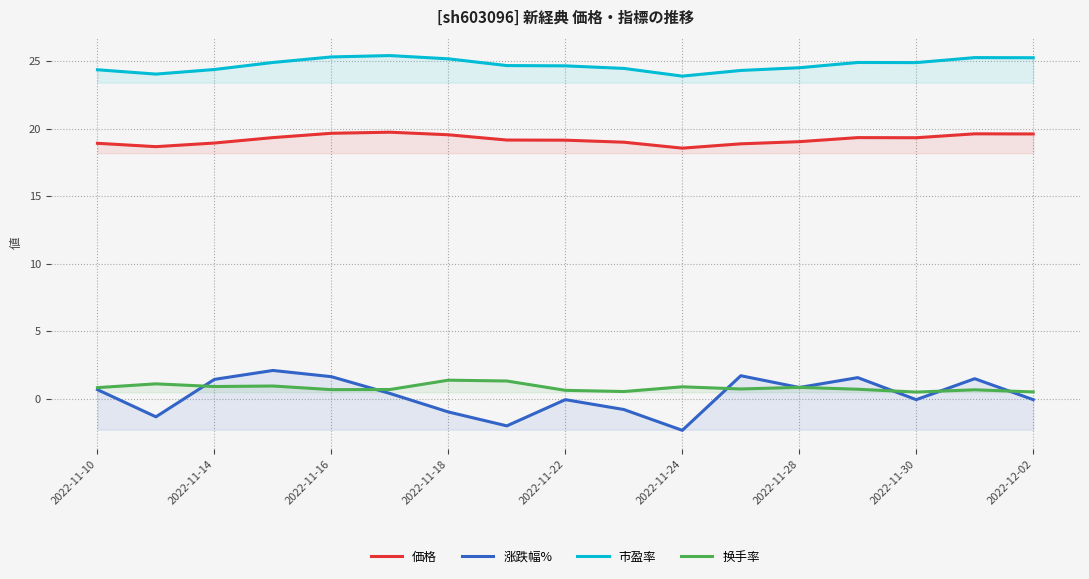

What value does the 価格 series have at 15?

19.6